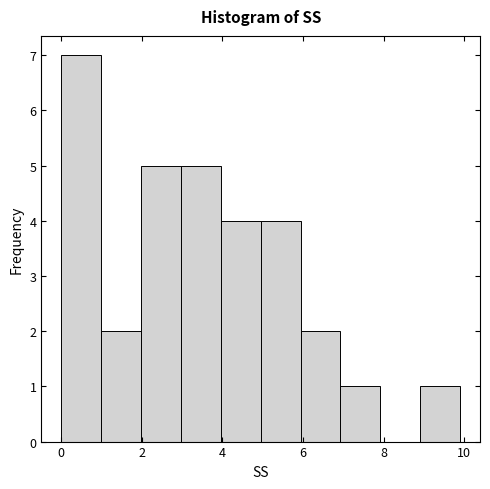

Reading left to right, transcribe this chart: for each bar, give the range it covers on the x-axis and its height. Neither the bar edges nor the heights are printed on the chart, so give them approximately, as read against the axes.

0 to 1: 7
1 to 2: 2
2 to 3: 5
3 to 4: 5
4 to 5: 4
5 to 6: 4
6 to 7: 2
7 to 8: 1
8 to 9: 0
9 to 10: 1